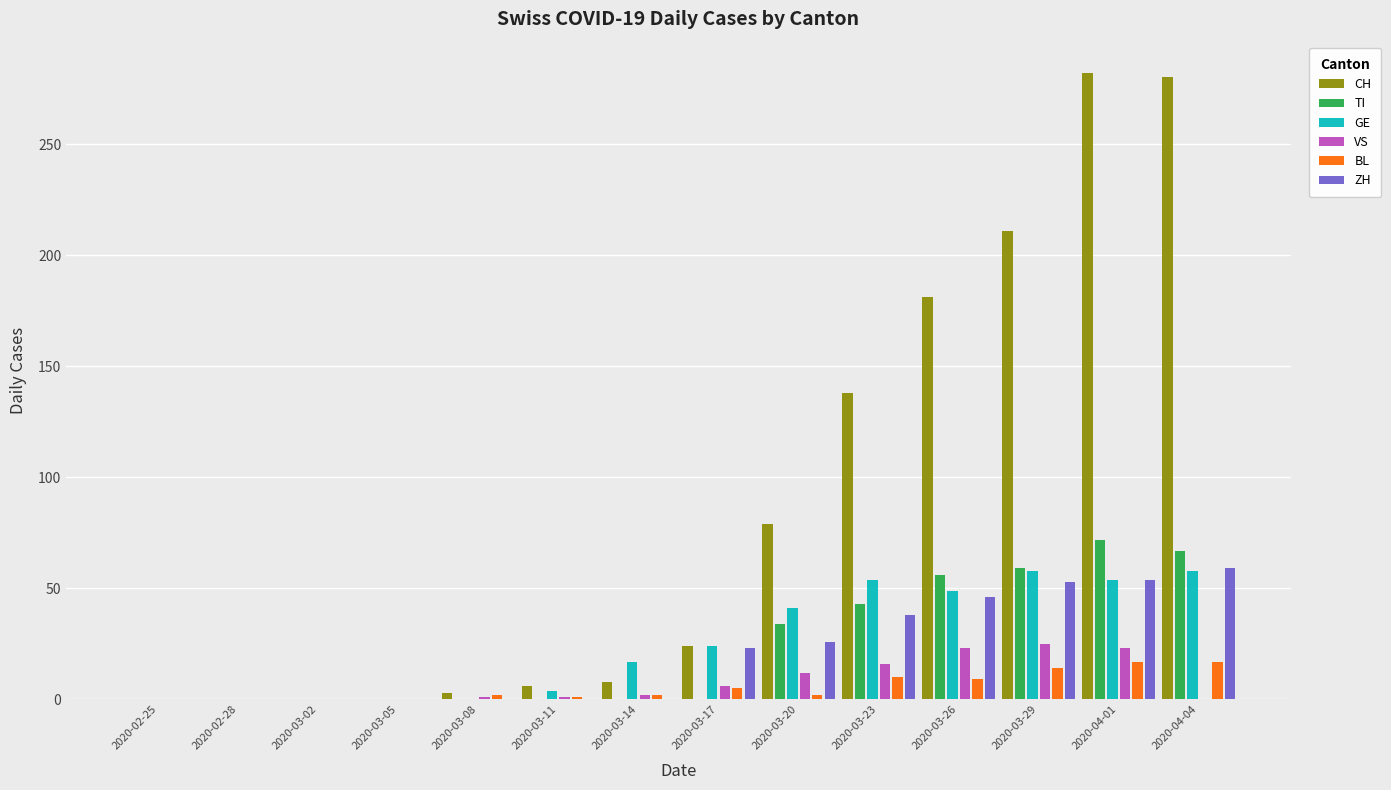

What is the spread (max minus min) of values at 2020-04-04?

280